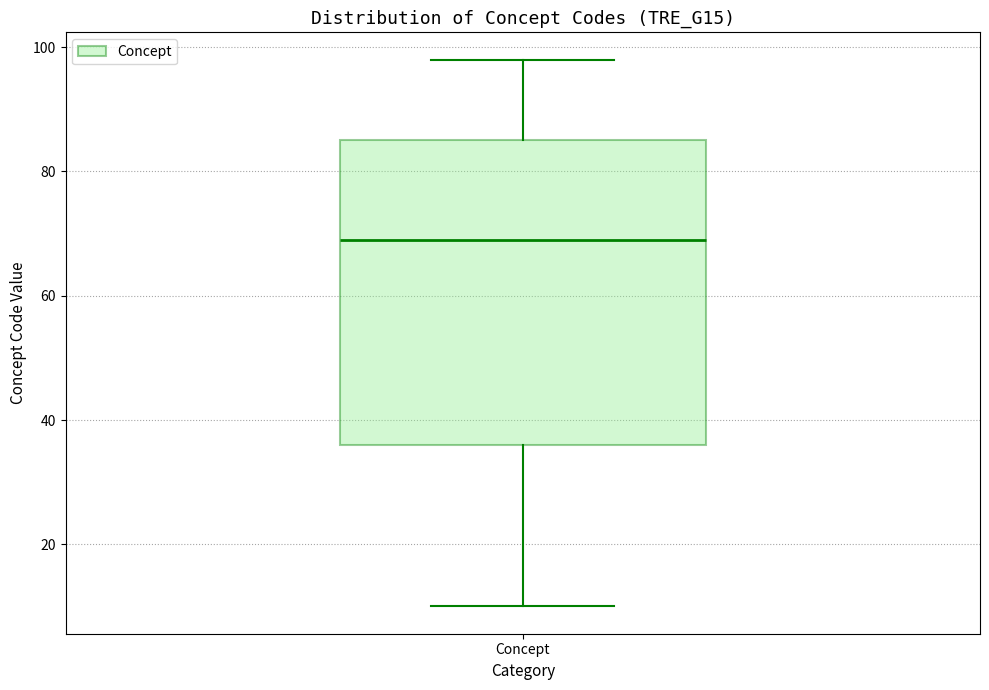

Transcribe this box plot: give where the median line is, the range the box spans, and where the two whiskers end, as read against the y-axis. The values are not printed on the chart, so give them approximately, as read against the axis.

median 70, box 36 to 86, whiskers 10 to 98